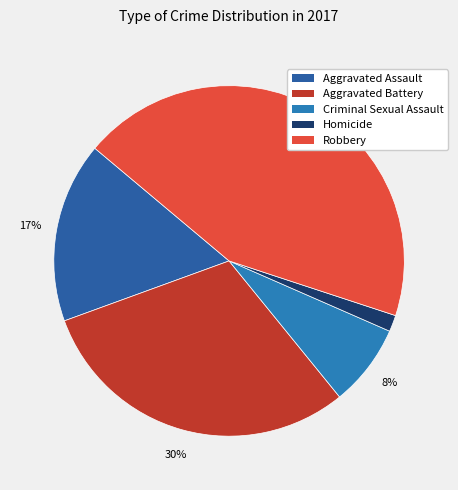

Rank the categories by value from highest to lowest.

Robbery, Aggravated Battery, Aggravated Assault, Criminal Sexual Assault, Homicide